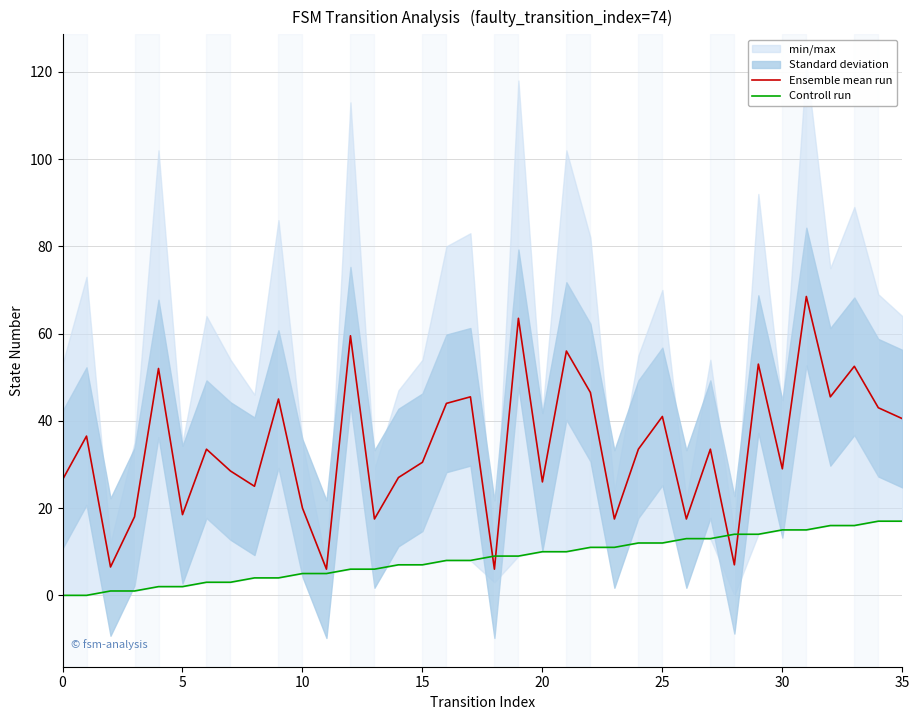

What is the lowest value of the Ensemble mean run series?

6.0